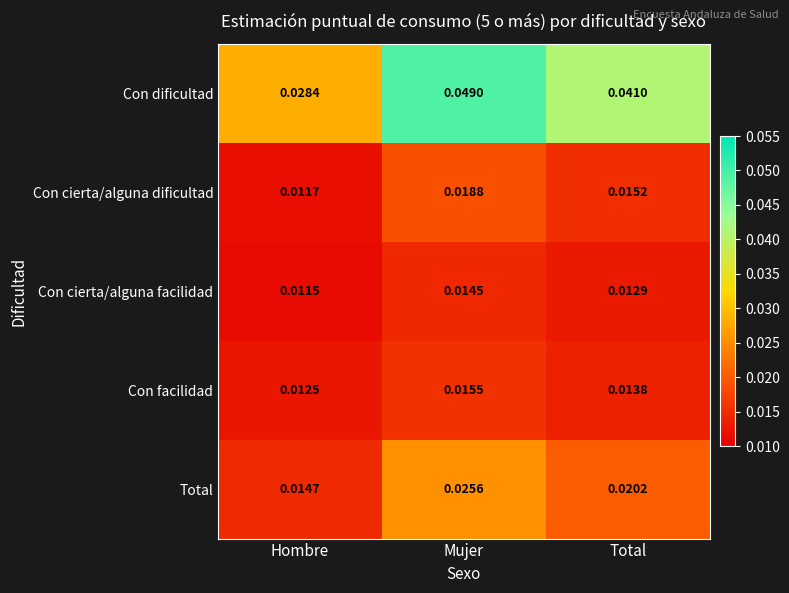

Which series changed the most between Hombre and Total?

Con dificultad